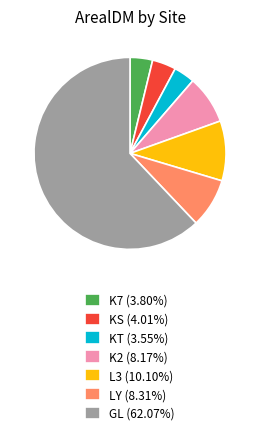

Is the sum of KS (4.01%) and GL (62.07%) greater than half?

Yes